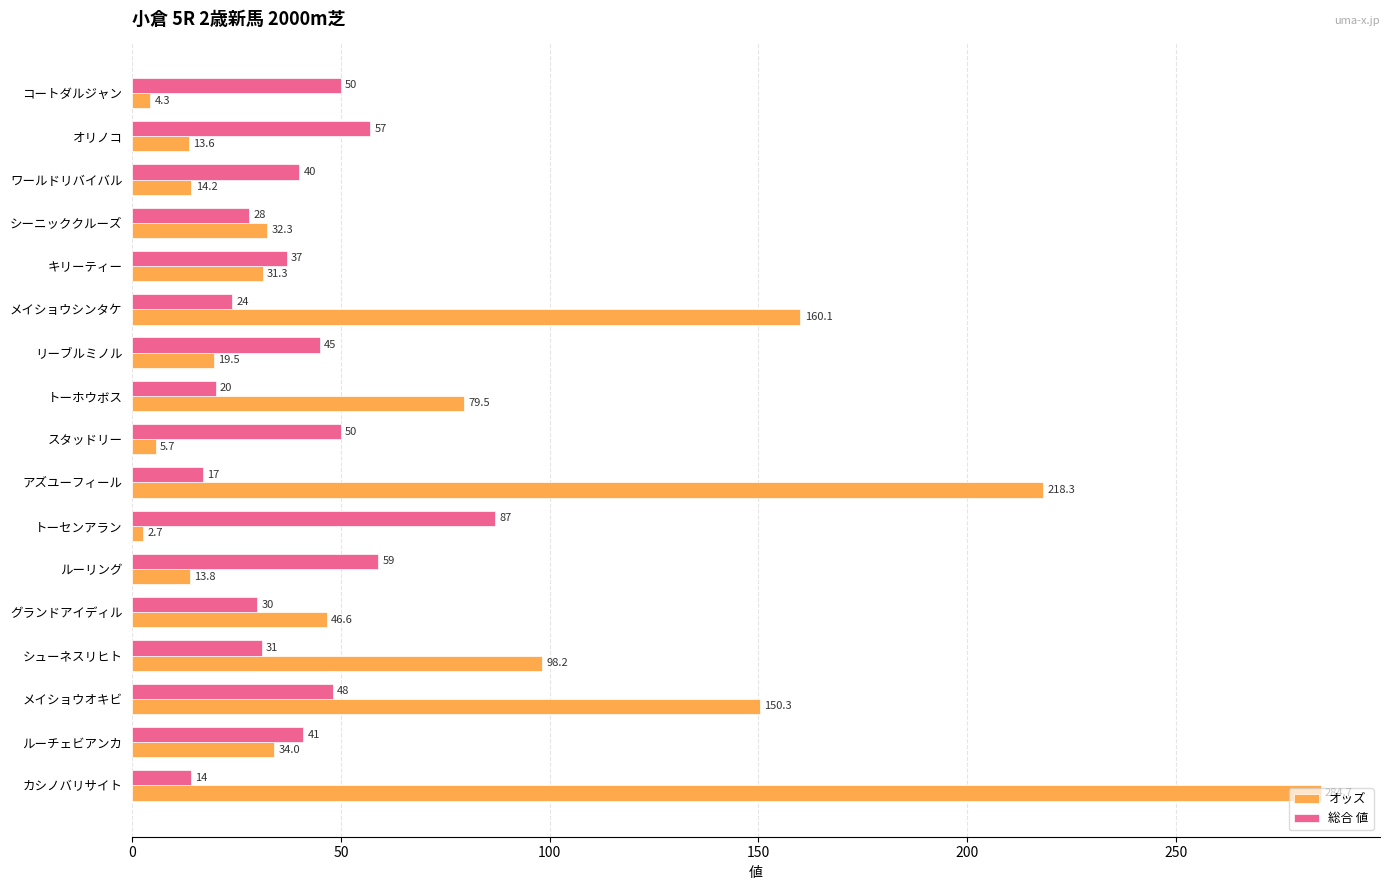

Which series changed the most between リーブルミノル and ルーチェビアンカ?

オッズ